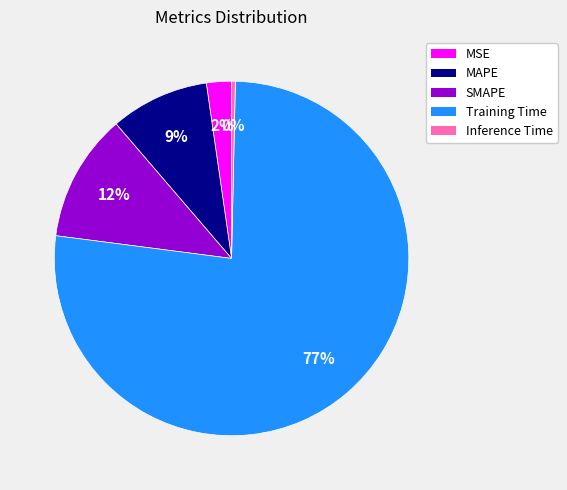

Is the sum of MAPE and Inference Time greater than half?

No